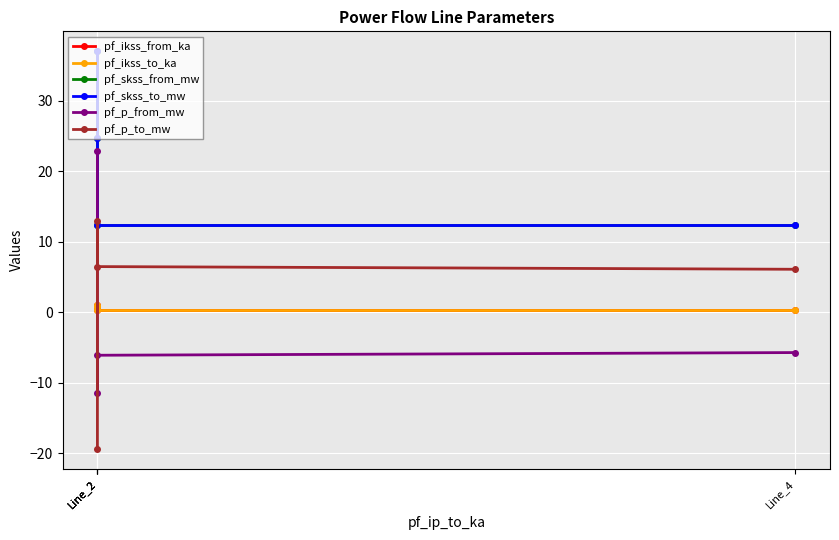

Which series has the widest spread of values?

pf_p_from_mw